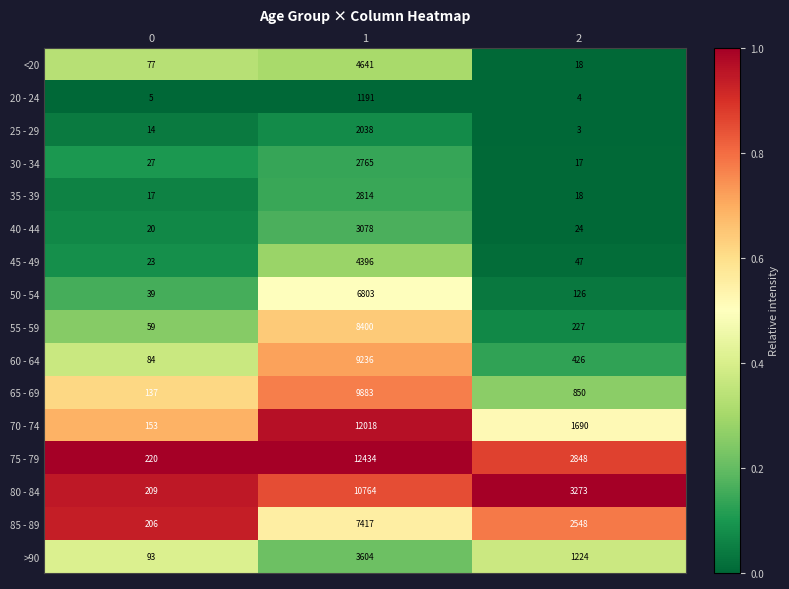

Which series has the largest range (max minus min)?

75 - 79